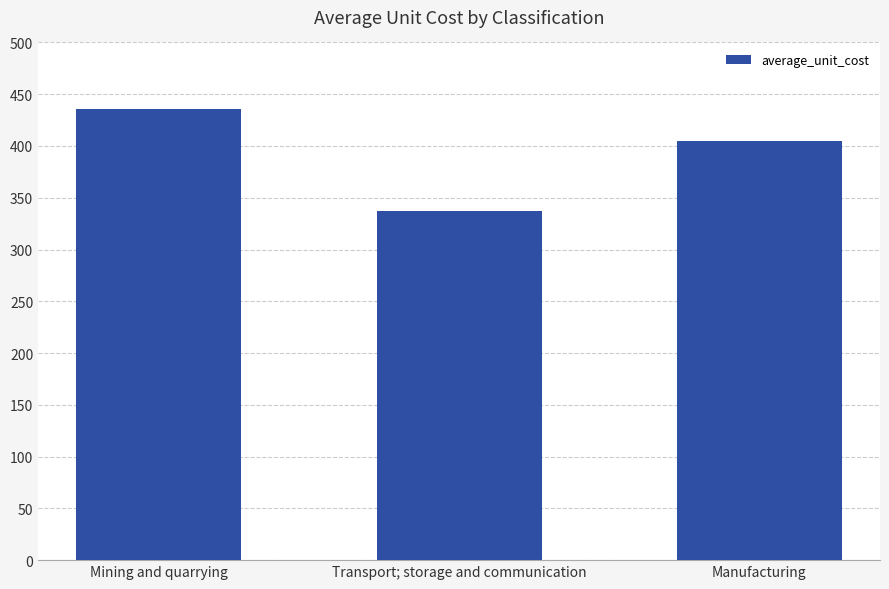

What is the label of the 2nd bar from the right?

Transport; storage and communication